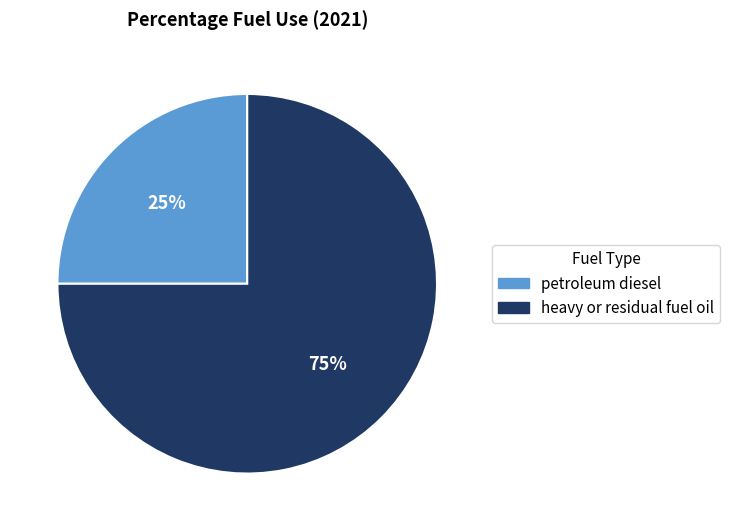

Between heavy or residual fuel oil and petroleum diesel, which is larger?

heavy or residual fuel oil